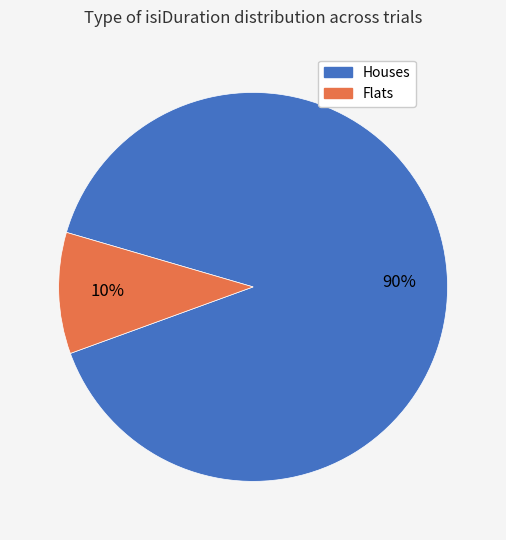

Which category has the biggest portion of the pie?

Houses